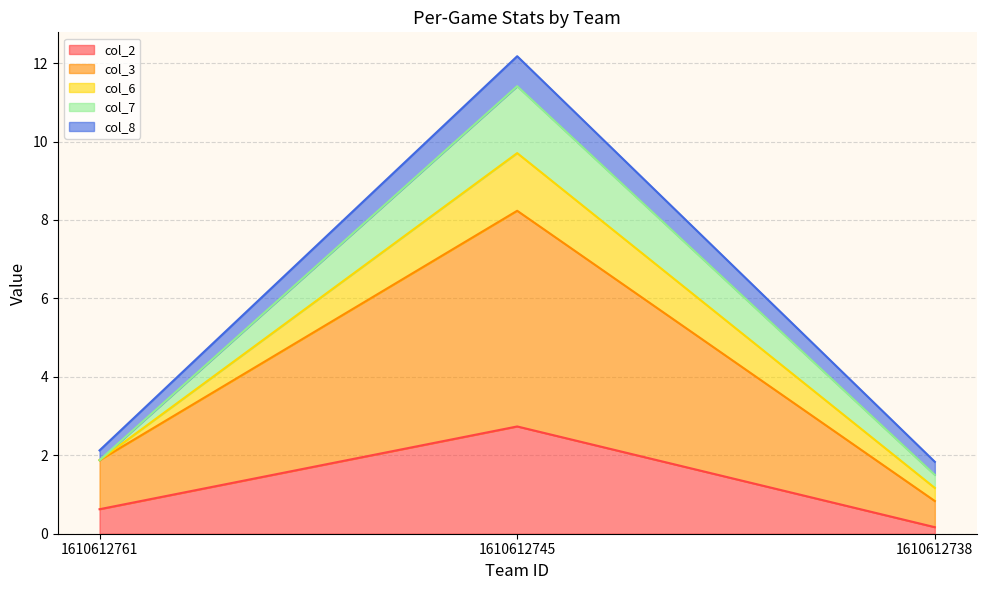

Does the chart have visible grid lines?

Yes